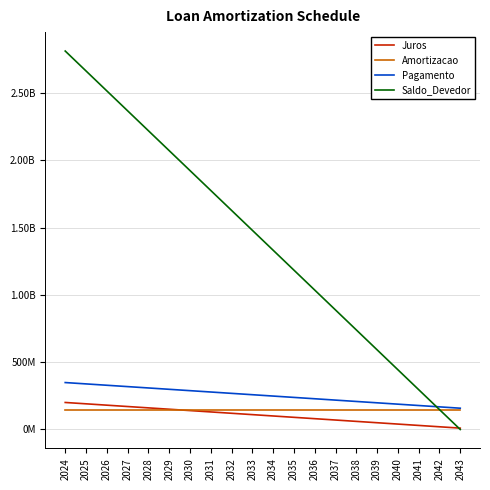

What is the difference between the maximum and second lowest values in the Saldo_Devedor series?

2664659208.2